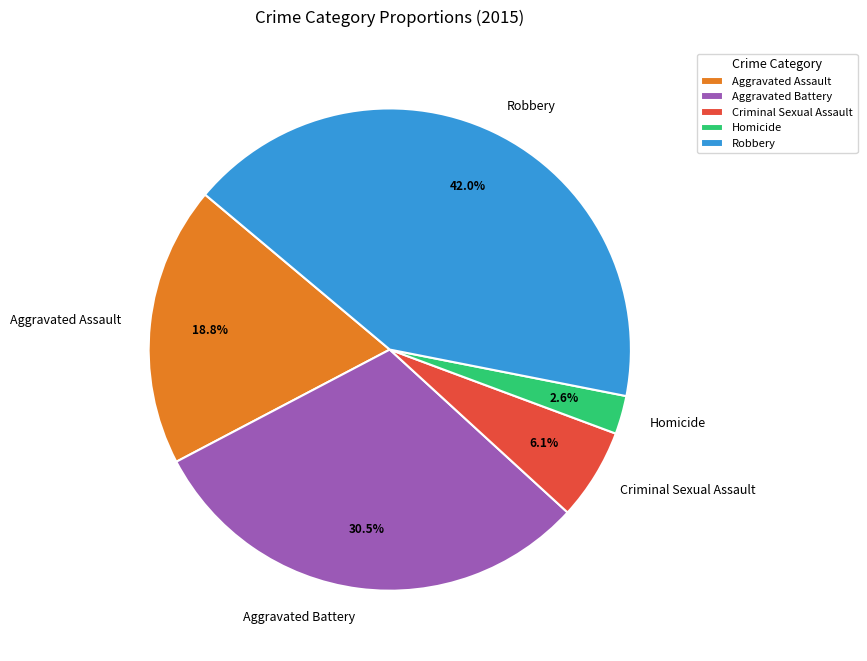

Does any single category account for the majority?

No